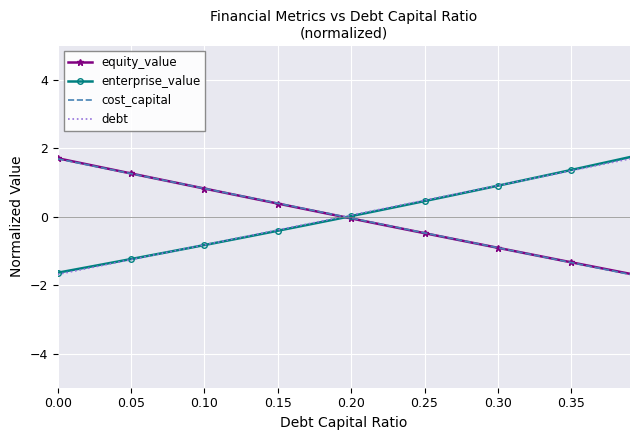

What is the maximum value for enterprise_value?

1.7